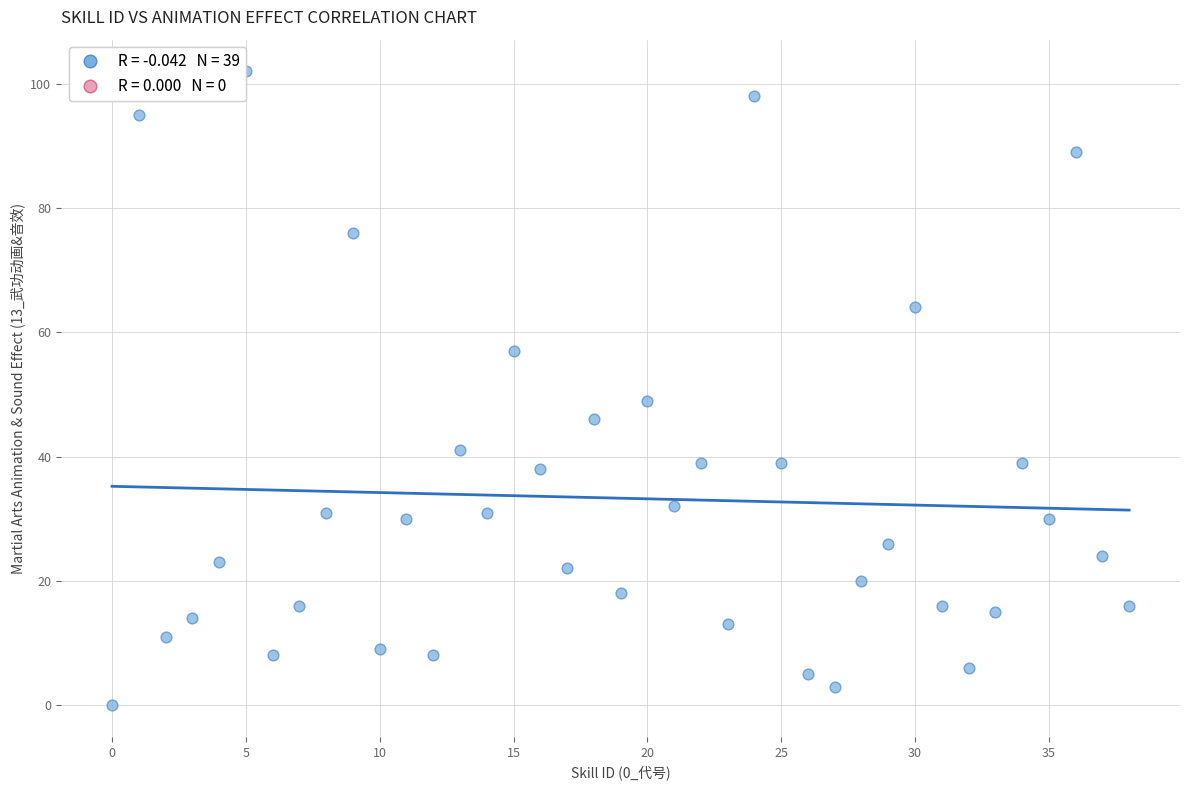

What Y value in the scatter plot is closest to 51?

49